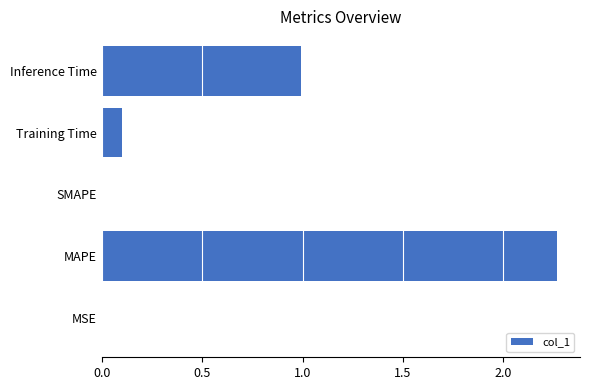

What is the sum of all values?

3.4